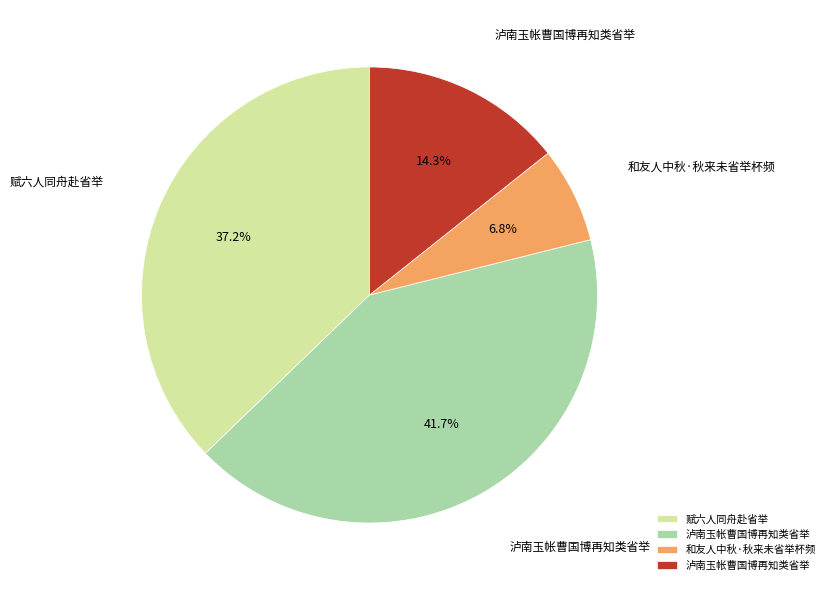

Count the number of slices in the pie.

4